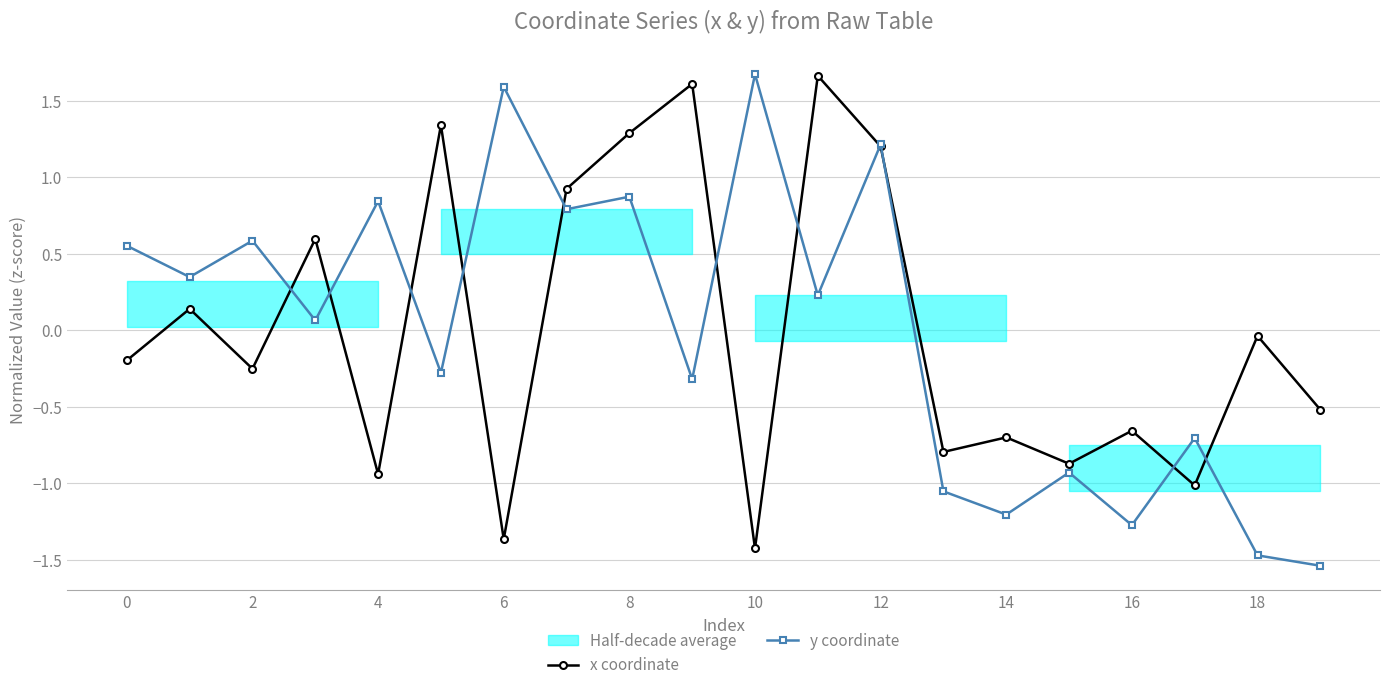

How many lines are shown in the chart?

2